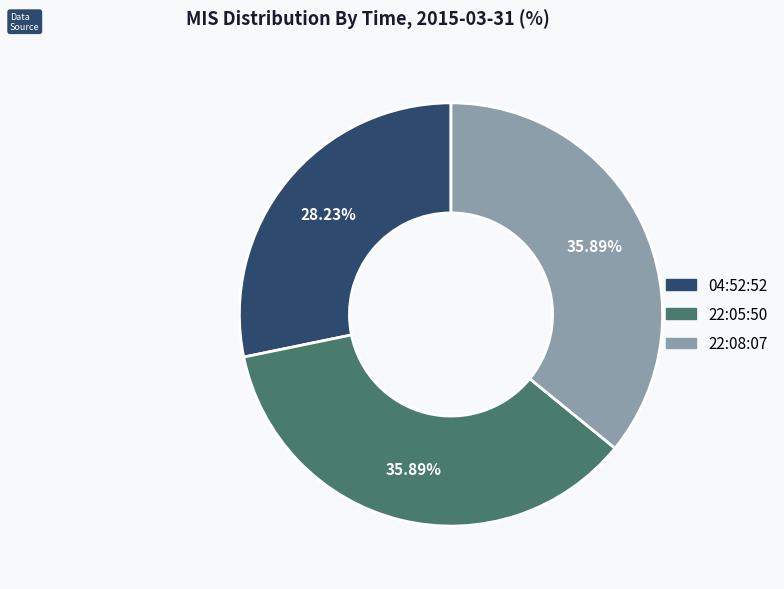

The 22:05:50 slice represents 49% of the pie. True or false?

False